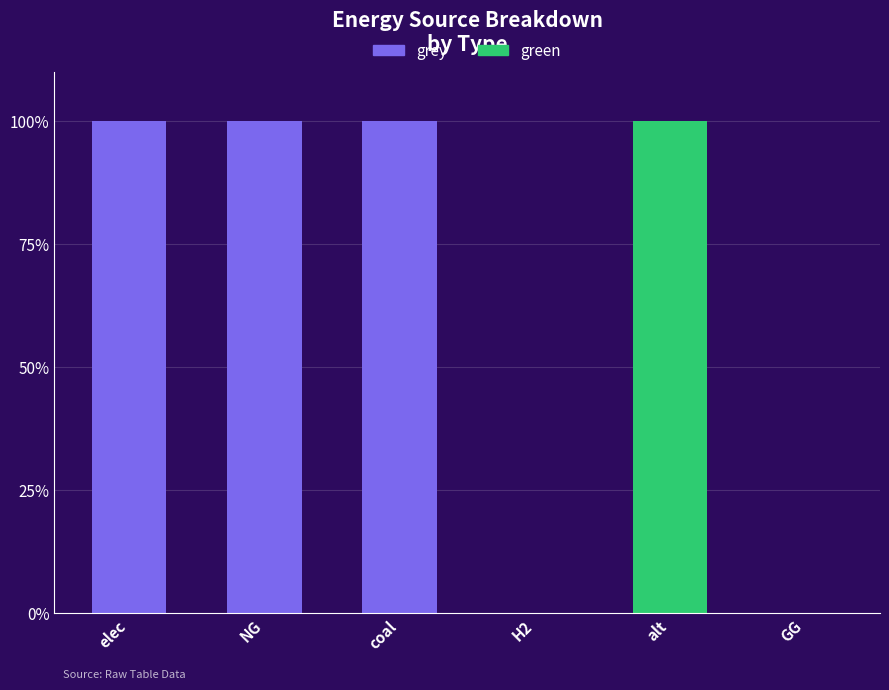

Is it true that grey equals 0 at alt?

True